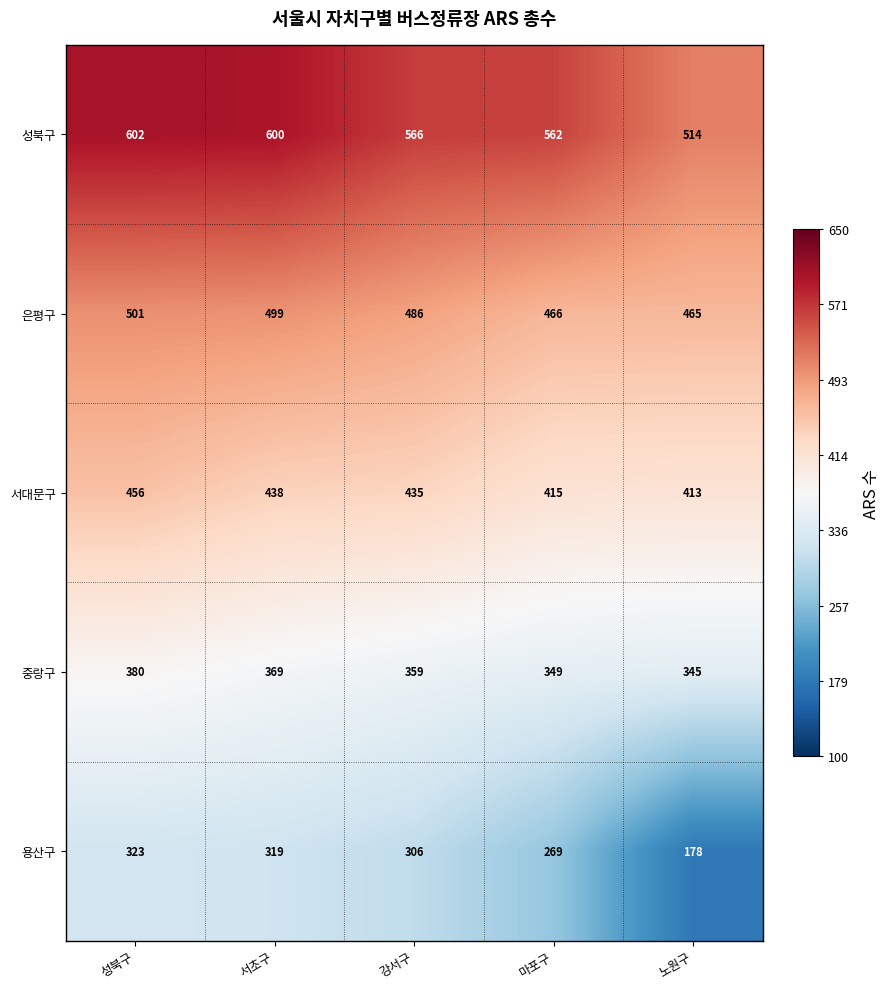

How many data points in 서대문구 are less than 435?

2